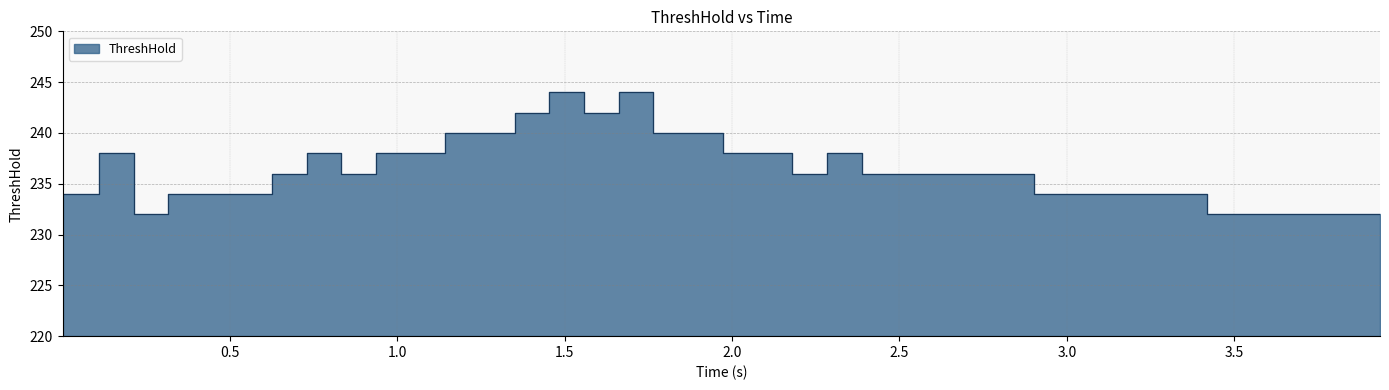

Reading left to right, list all the values displayed in this chart.

234	238	232	234	234	234	236	238	236	238	238	240	240	242	244	242	244	240	240	238	238	236	238	236	236	236	236	236	234	234	234	234	234	232	232	232	232	232	232